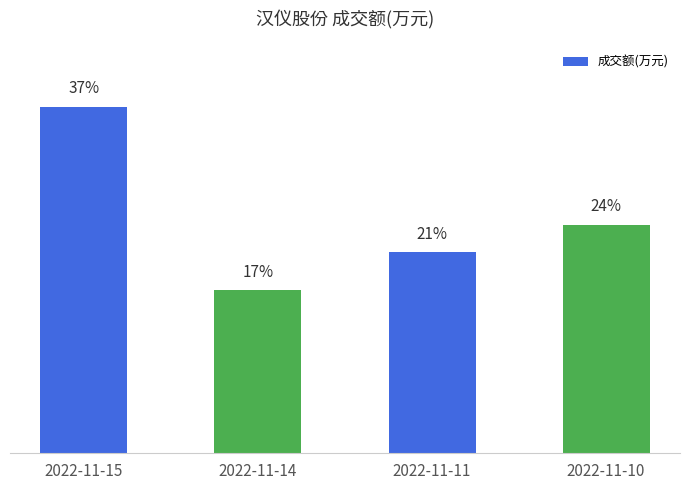

The value at 2022-11-15 is 25695. True or false?

True